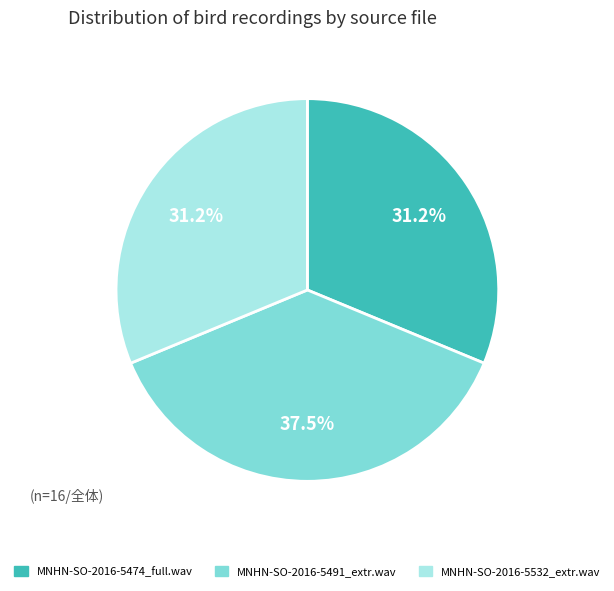

To the nearest percent, what portion does MNHN-SO-2016-5474_full.wav represent?

31%